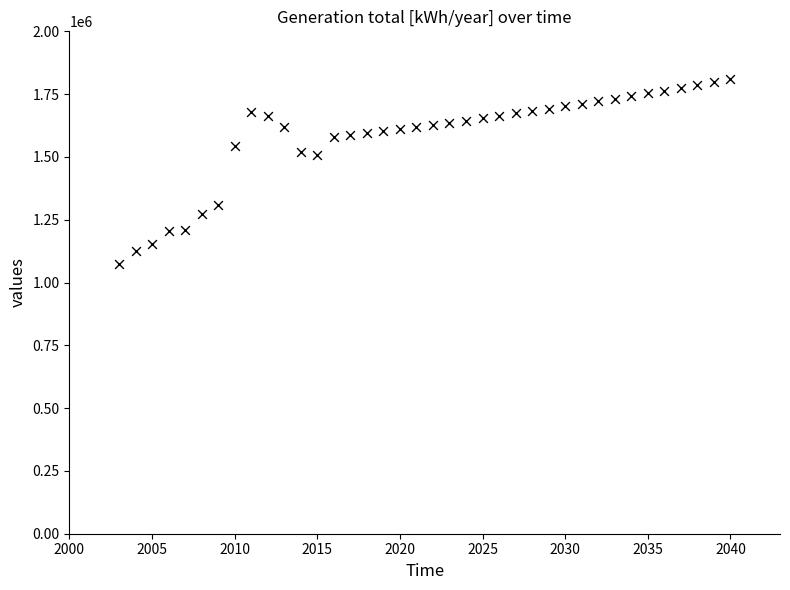

What is the range of X values (max minus min)?

37